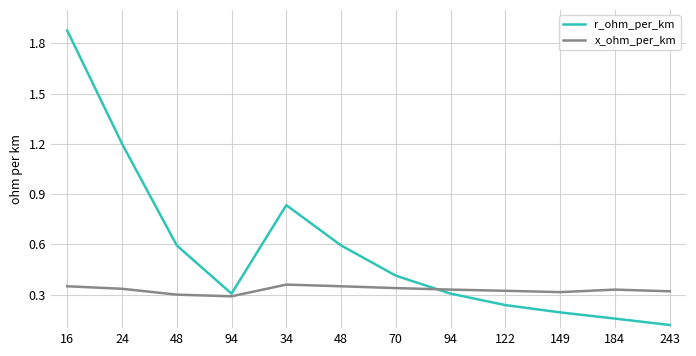

What is the difference between the maximum and minimum values in the x_ohm_per_km series?

0.1